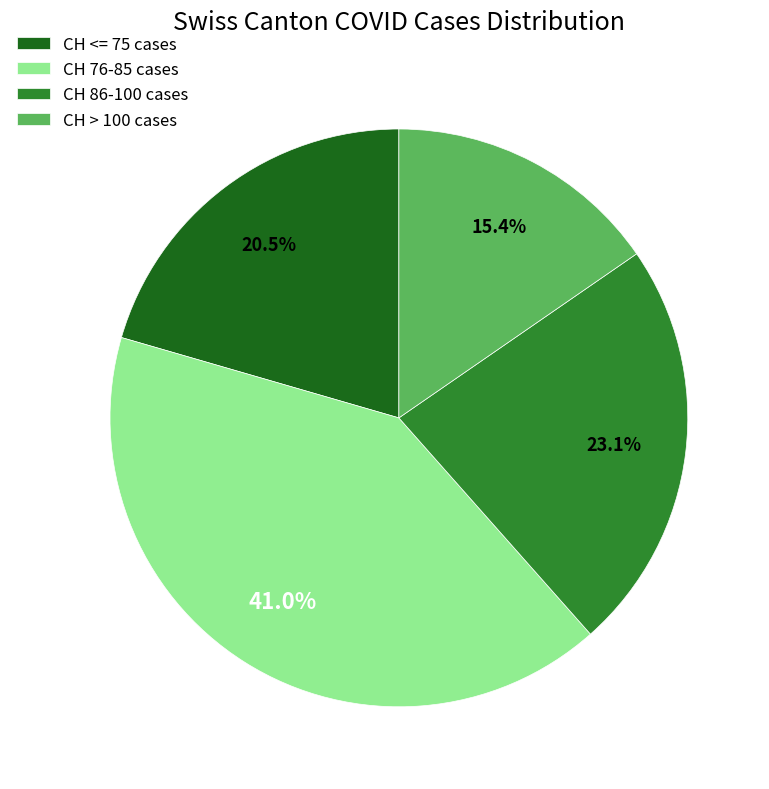

What is the ratio of the value at CH <= 75 cases to the value at CH > 100 cases?

1.3